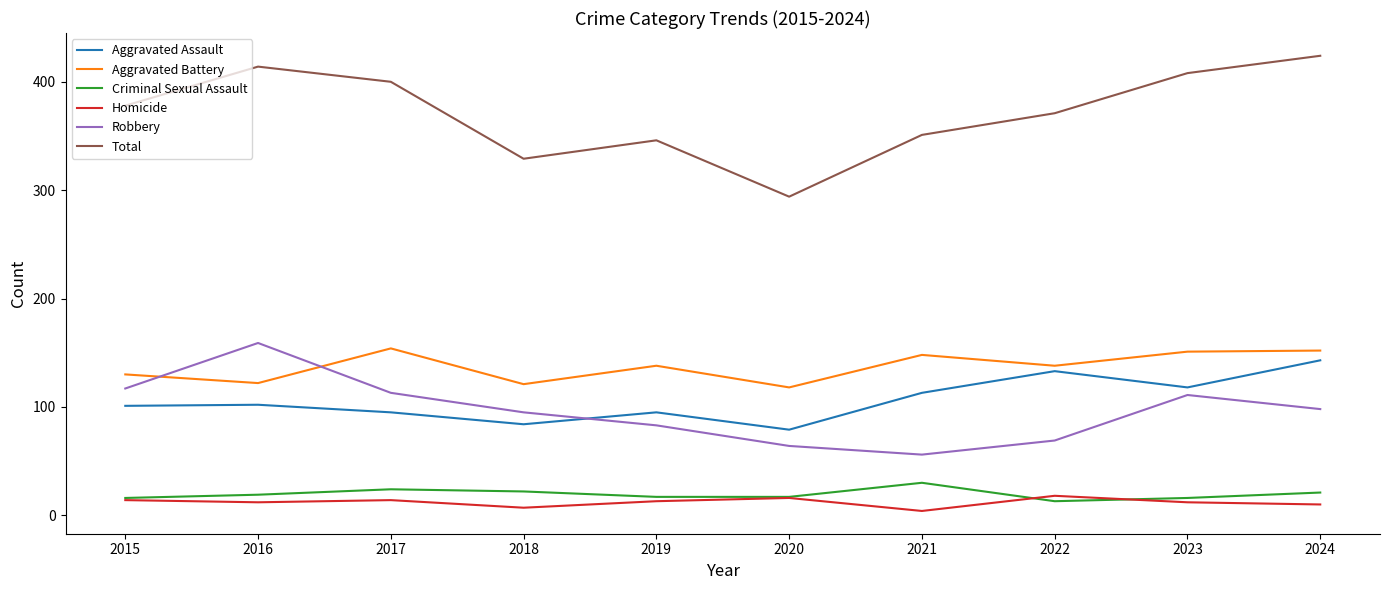

Which series has the widest spread of values?

Total